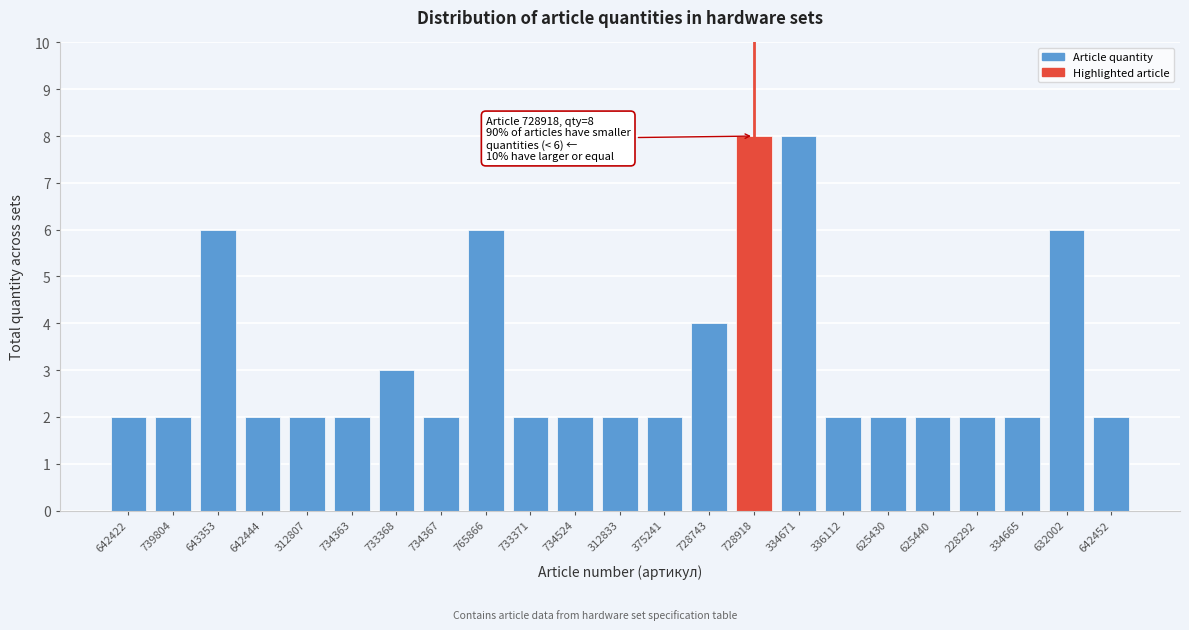

Reading left to right, transcribe all the data shown in this chart.

2	2	6	2	2	2	3	2	6	2	2	2	2	4	8	8	2	2	2	2	2	6	2